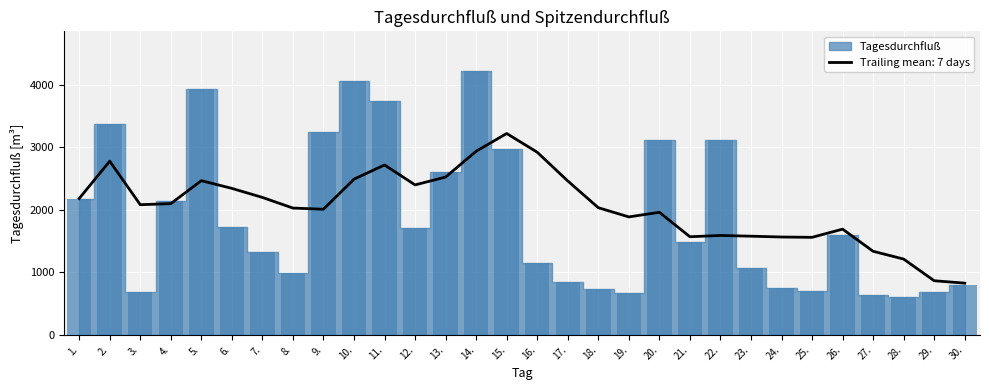

At which label does the data first exceed 1592?

1.